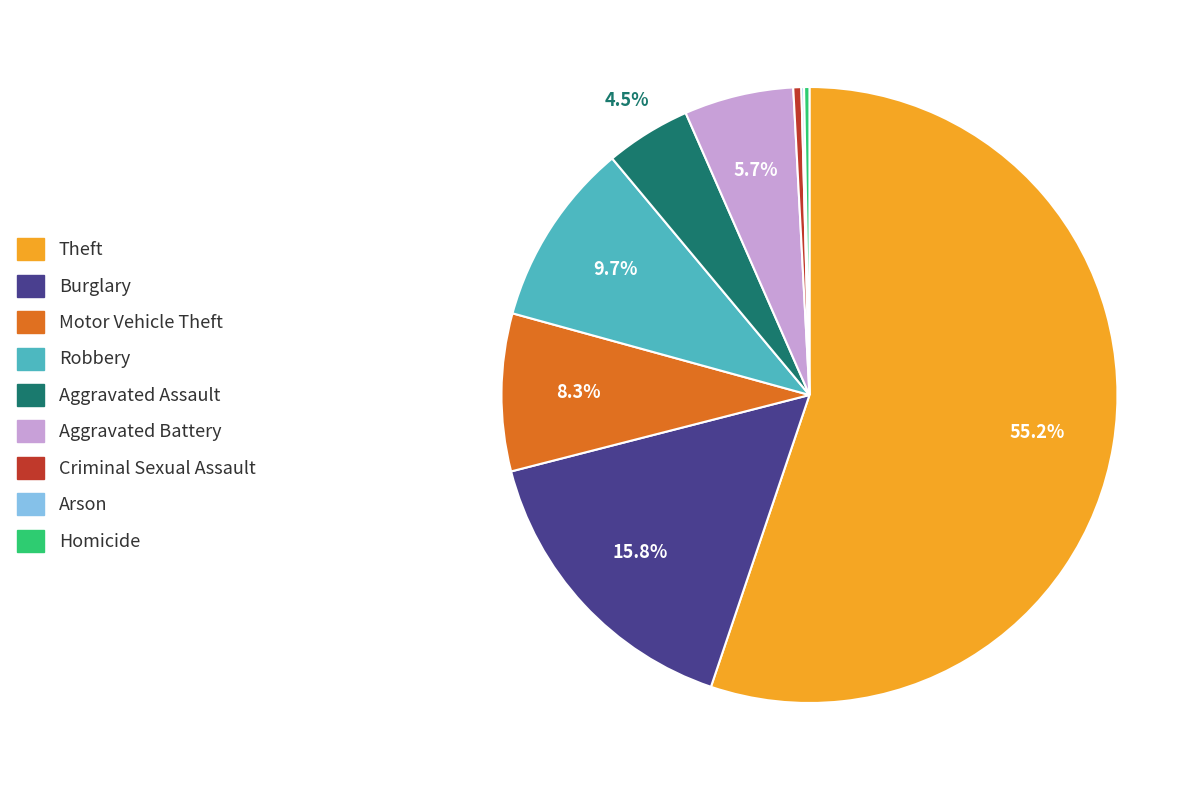

Do Homicide and Criminal Sexual Assault together represent more than half of the pie?

No